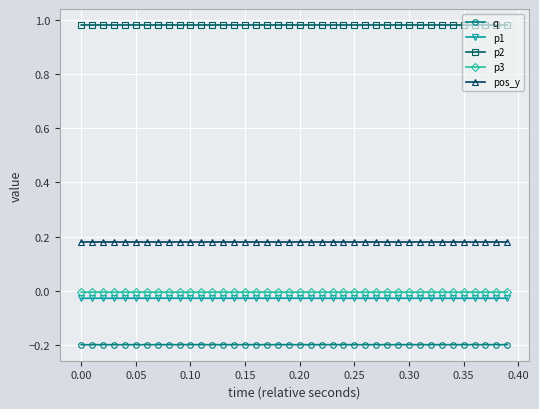

True or false: p3 and p1 intersect in this chart.

False